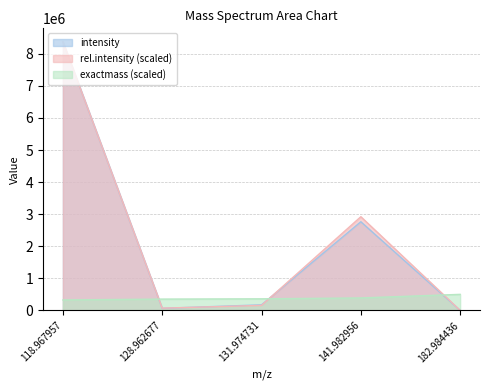

Reading right to left, transcribe all the data shown in this chart.

intensity: 182.984436=0.0	141.982956=2764170.9	131.974731=172719.9	128.962677=63769.4	118.967957=8377457.2
rel.intensity: 182.984436=0.0	141.982956=2921219.3	131.974731=154983.0	128.962677=69532.9	118.967957=8377457.0
exactmass: 182.984436=500000.0	141.982956=387962.0	131.974731=360615.2	128.962677=352388.1	118.967957=325072.0